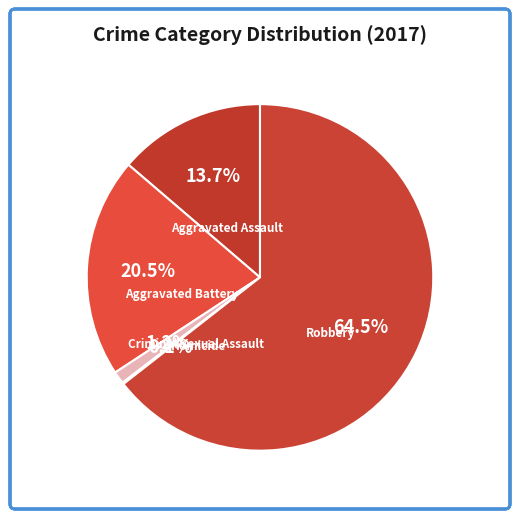

Which has a higher value, Aggravated Assault or Criminal Sexual Assault?

Aggravated Assault